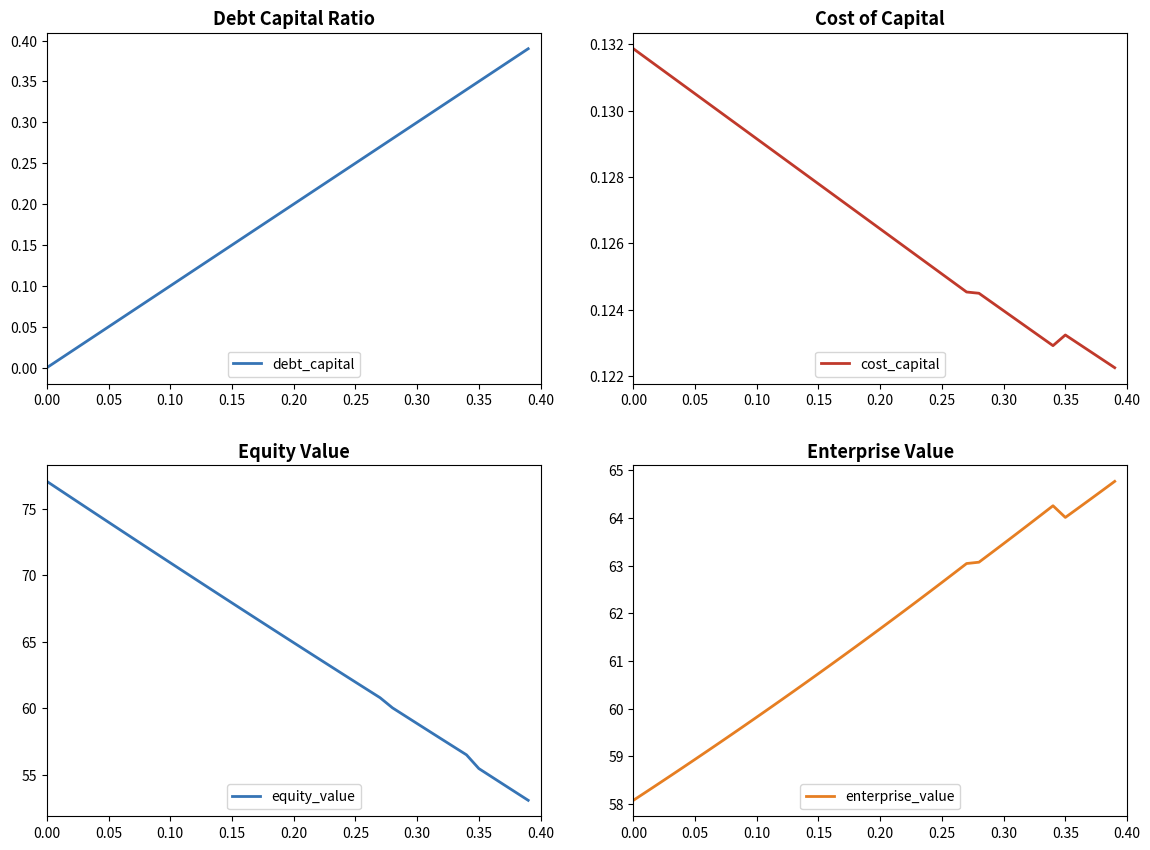

What is the label of the 5th point from the left?

0.20